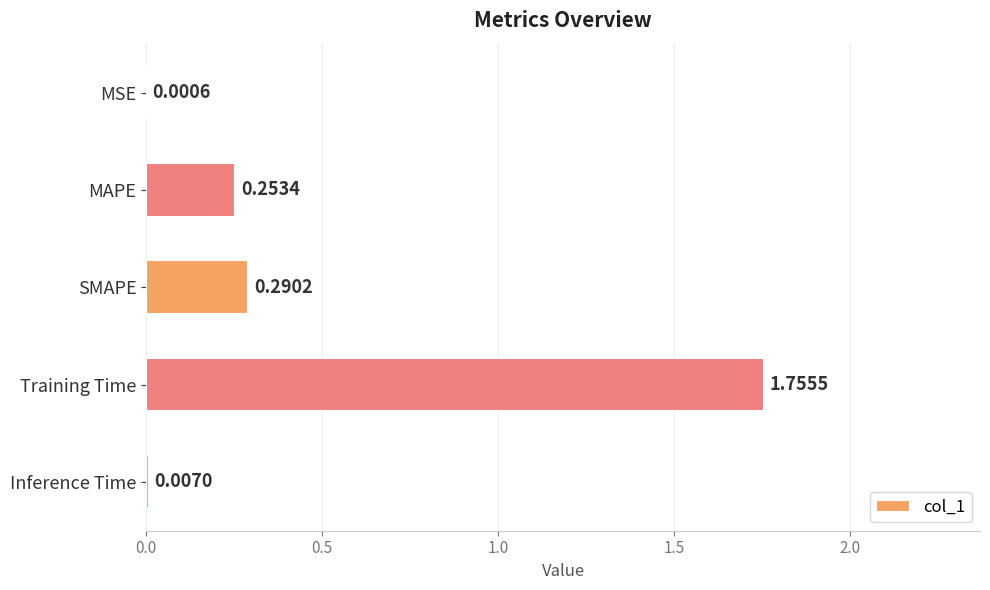

Which category has the highest value across all series?

Training Time